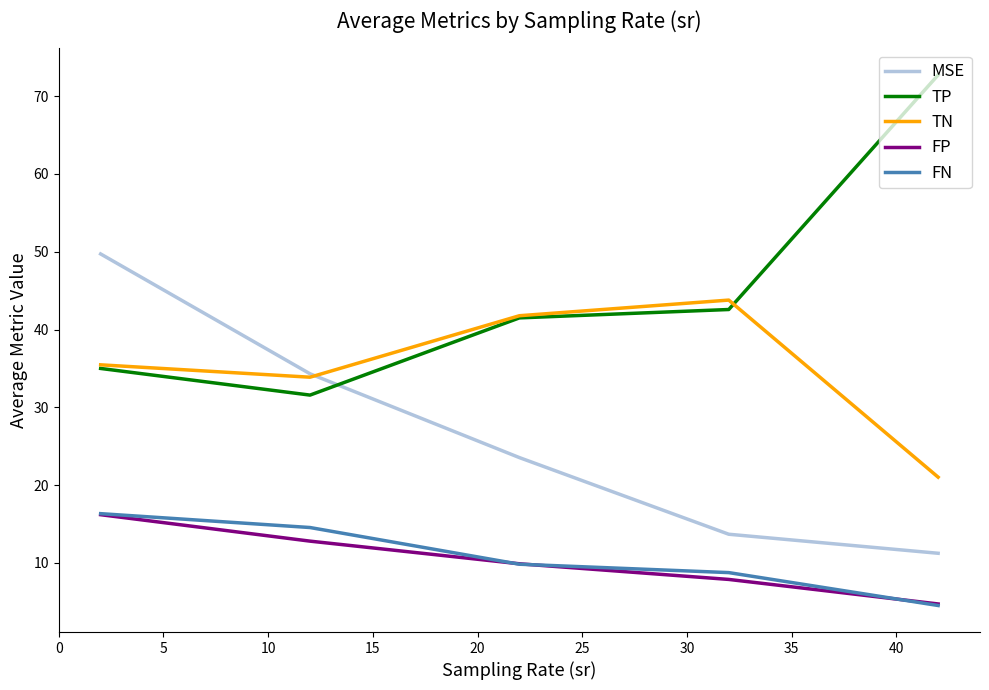

What is the minimum value shown in the chart?

4.5